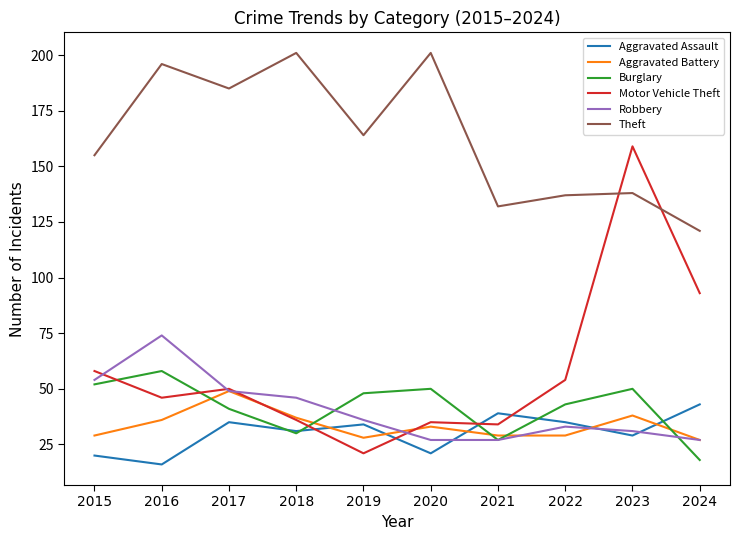

What are all the series names shown in the legend?

Aggravated Assault, Aggravated Battery, Burglary, Motor Vehicle Theft, Robbery, Theft